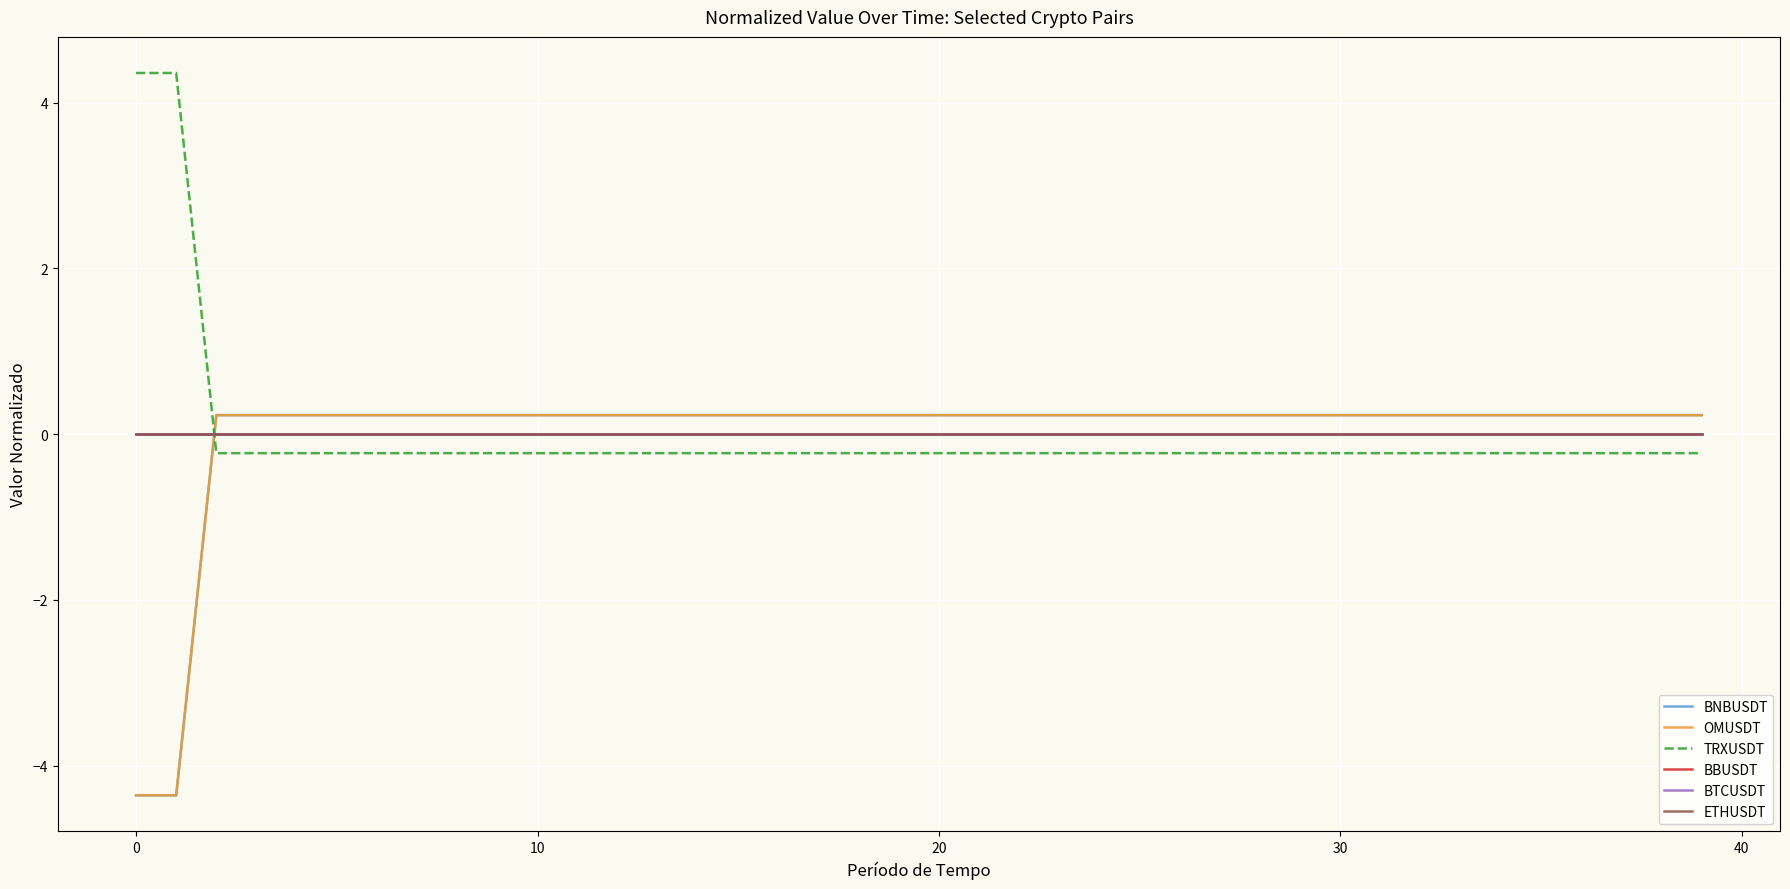

Does the chart have visible grid lines?

Yes